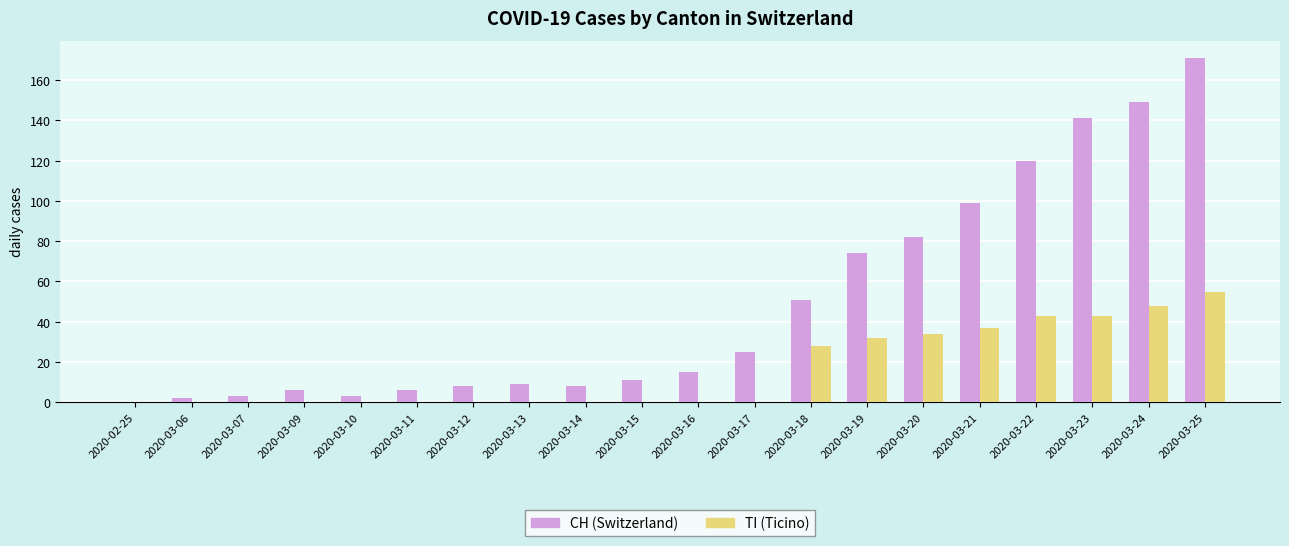

Between 2020-03-22 and 2020-03-24, which series saw the biggest shift?

CH (Switzerland)